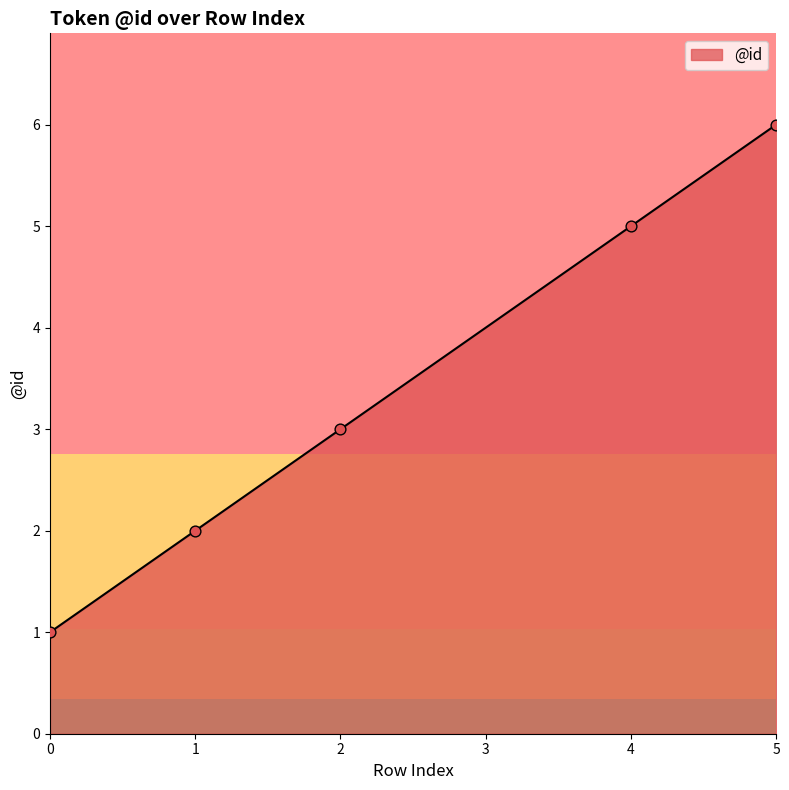

What is the change in value from 0 to 2?

+2